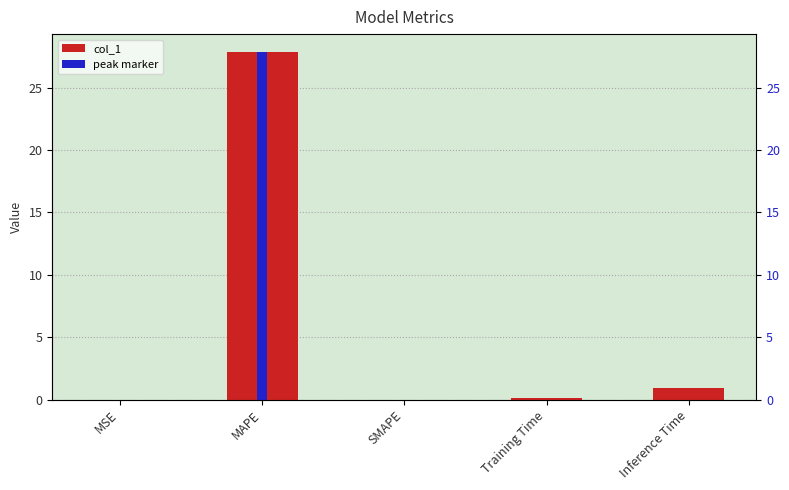

What position from the left is MSE?

1